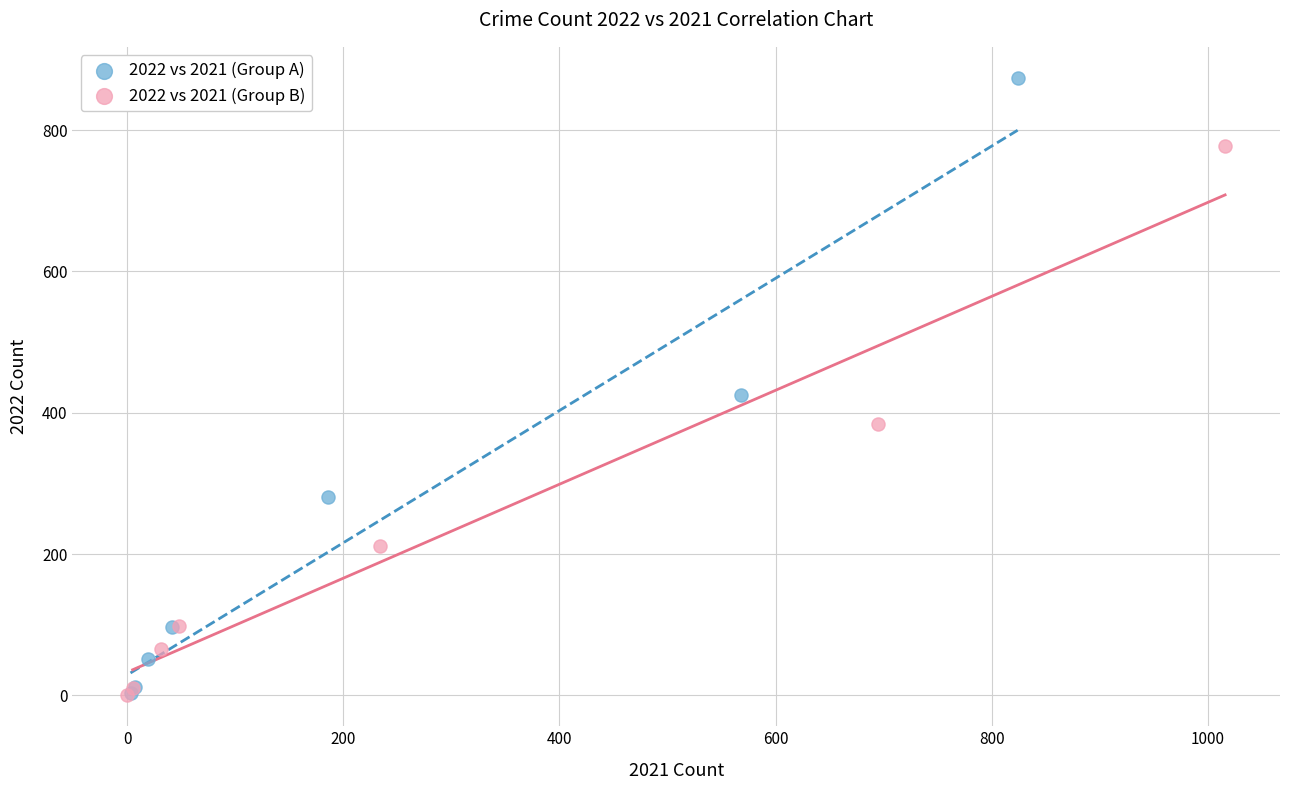

Which series has the widest spread of Y values?

2022 vs 2021 (Group A)